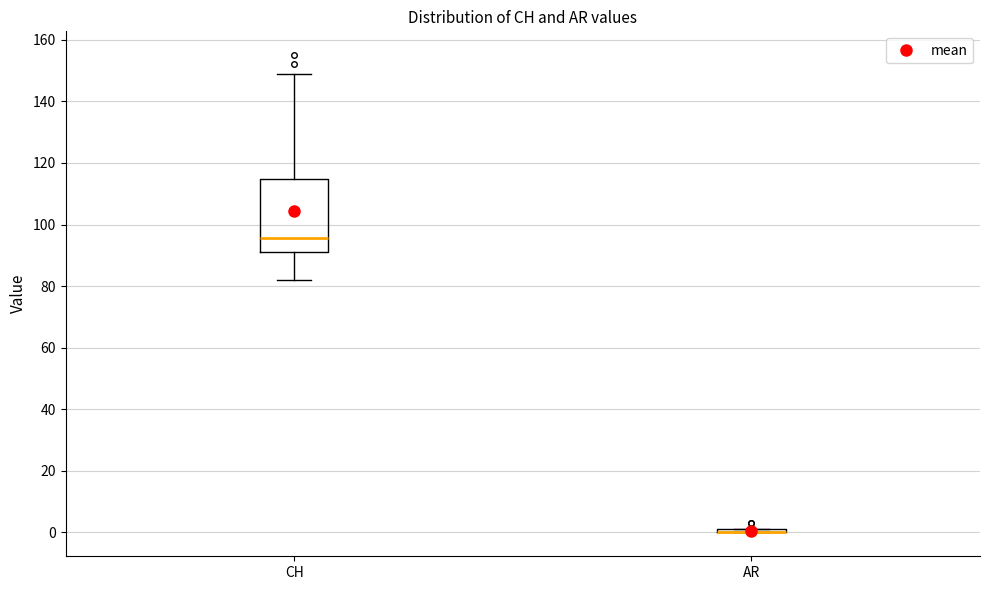

Reading left to right, transcribe this box plot: for each box, give where its median line is, the range the box spans, and where its two whiskers end, as read against the y-axis. The values are not printed on the chart, so give them approximately, as read against the axis.

CH: median 96, box 92 to 114, whiskers 82 to 150
AR: box collapsed to a line at 0, whiskers 0 to 2